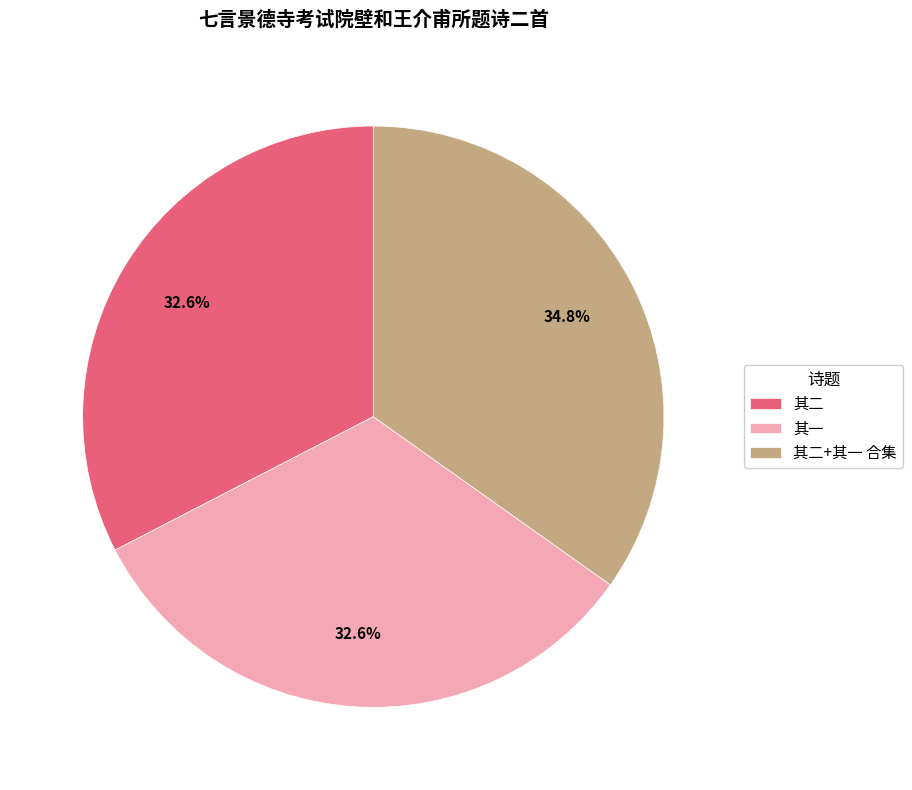

Is there a majority slice in this chart?

No